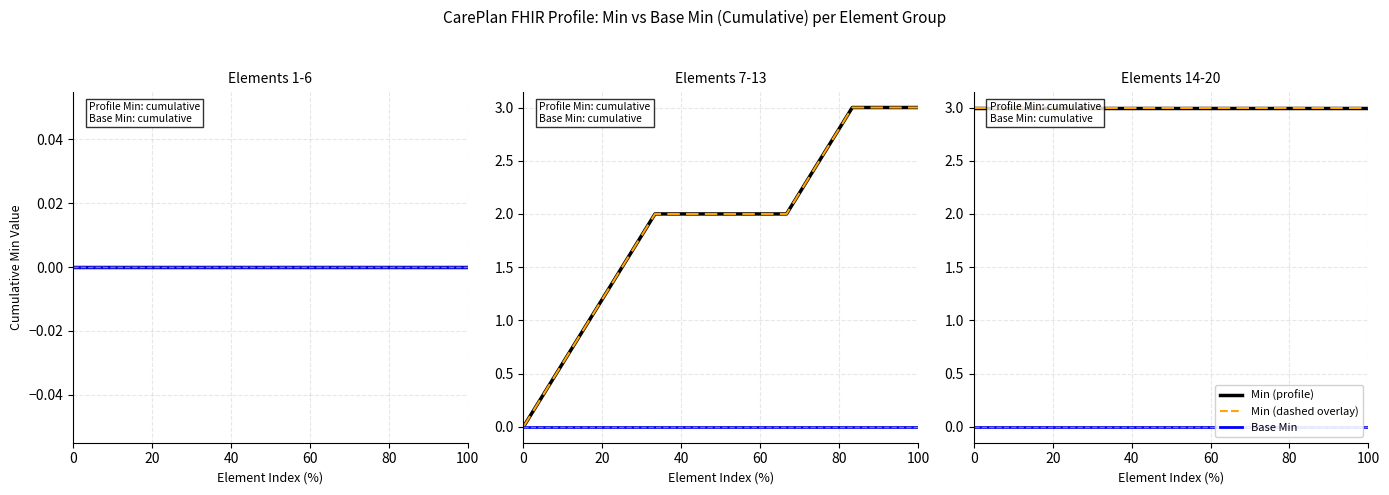

How many lines are shown in the chart?

3